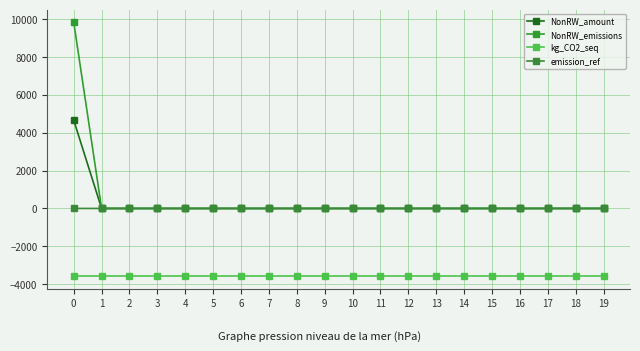

Reading left to right, extract all data points from this chart.

NonRW_amount: 4665.0	0.0	0.0	0.0	0.0	0.0	0.0	0.0	0.0	0.0	0.0	0.0	0.0	0.0	0.0	0.0	0.0	0.0	0.0	0.0
NonRW_emissions: 9843.0	0.0	0.0	0.0	0.0	0.0	0.0	0.0	0.0	0.0	0.0	0.0	0.0	0.0	0.0	0.0	0.0	0.0	0.0	0.0
kg_CO2_seq: -3573.7	-3573.7	-3573.7	-3573.7	-3573.7	-3573.7	-3573.7	-3573.7	-3573.7	-3573.7	-3573.7	-3573.7	-3573.7	-3573.7	-3573.7	-3573.7	-3573.7	-3573.7	-3573.7	-3573.7
emission_ref: 1.0	0.0	0.0	0.0	0.0	0.0	0.0	0.0	0.0	0.0	0.0	0.0	0.0	0.0	0.0	0.0	0.0	0.0	0.0	0.0